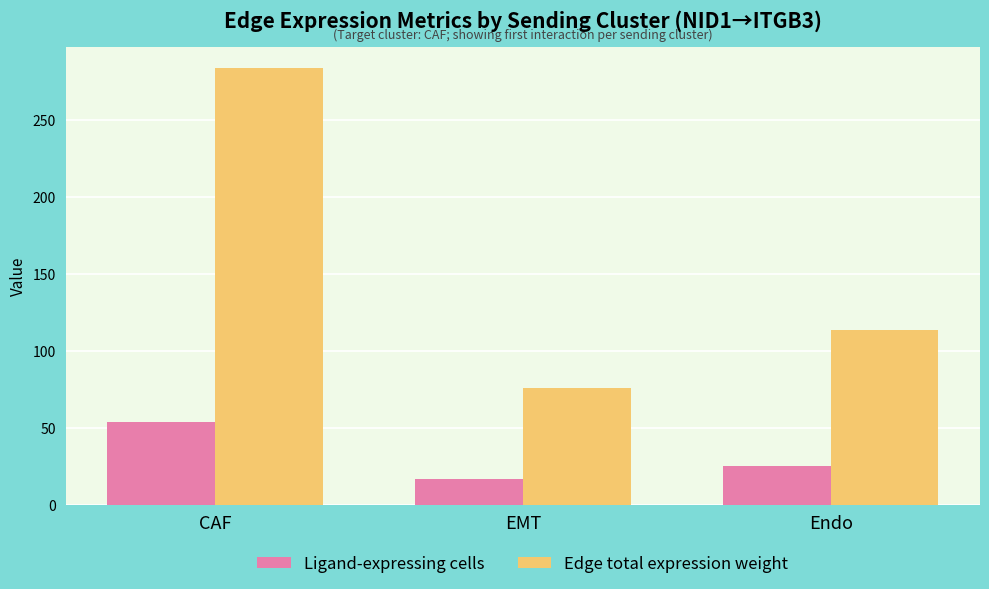

At how many categories does at least one series exceed 129?

1